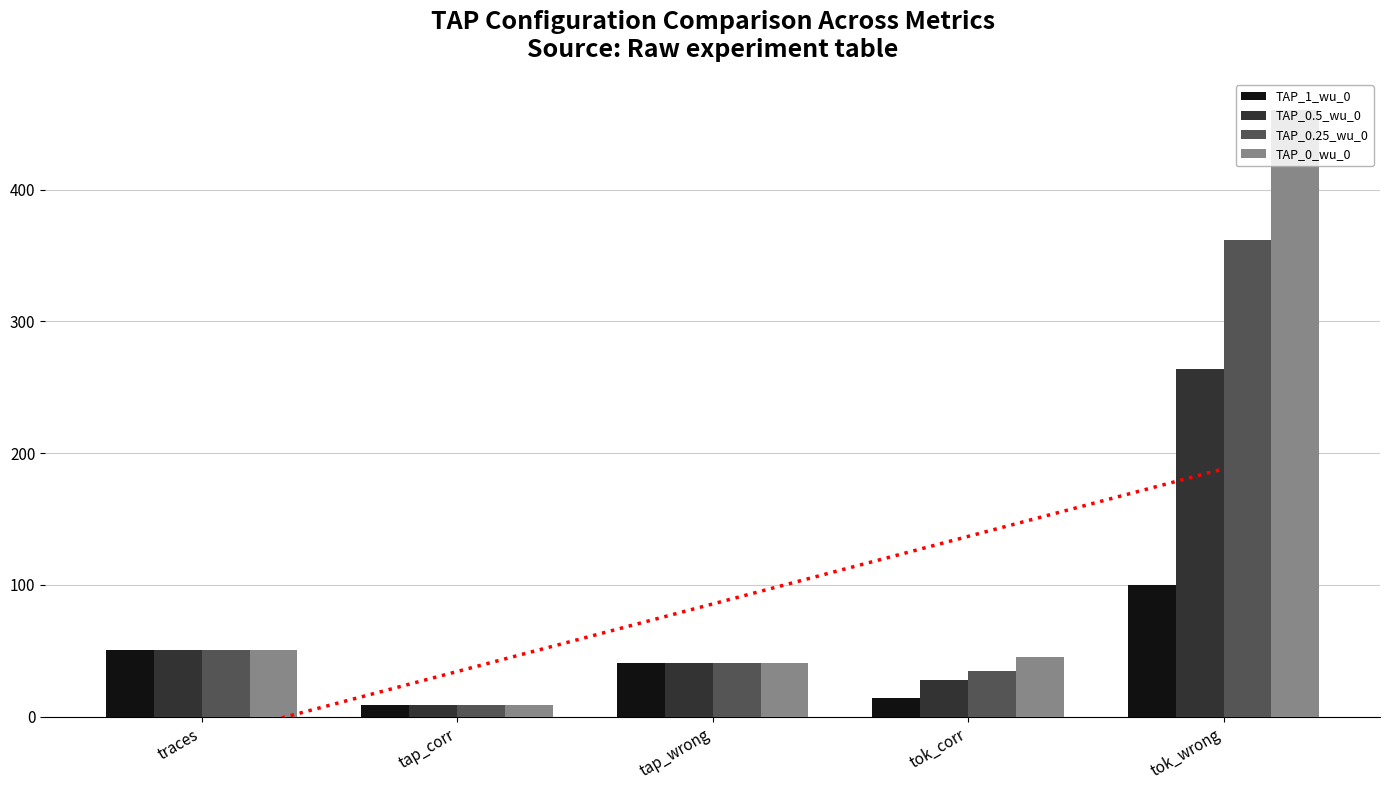

The value of TAP_1_wu_0 at tap_wrong is 63. True or false?

False